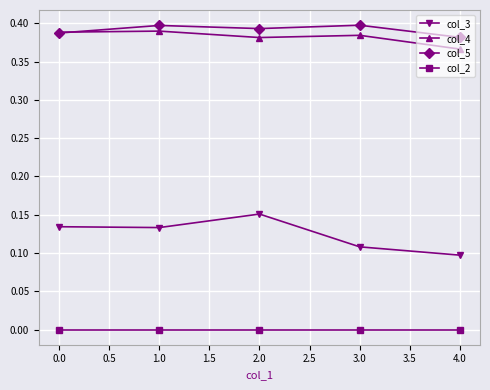

Between 1.0 and 4.0, which series saw the biggest shift?

col_3